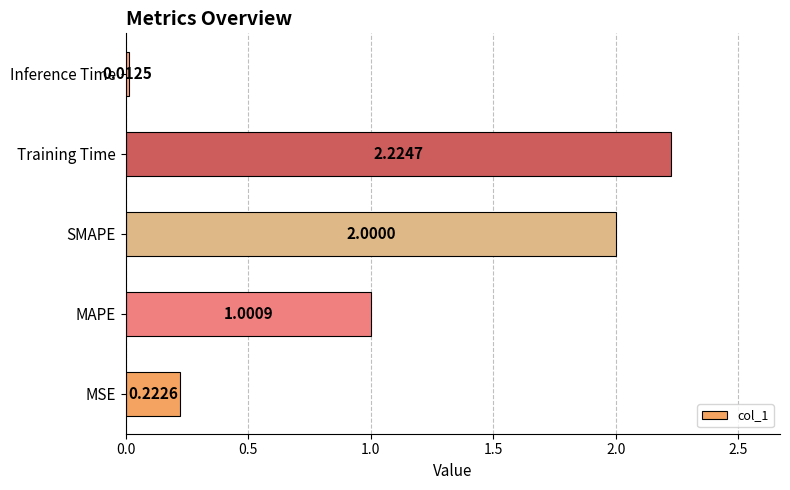

How many bars are there in total?

5